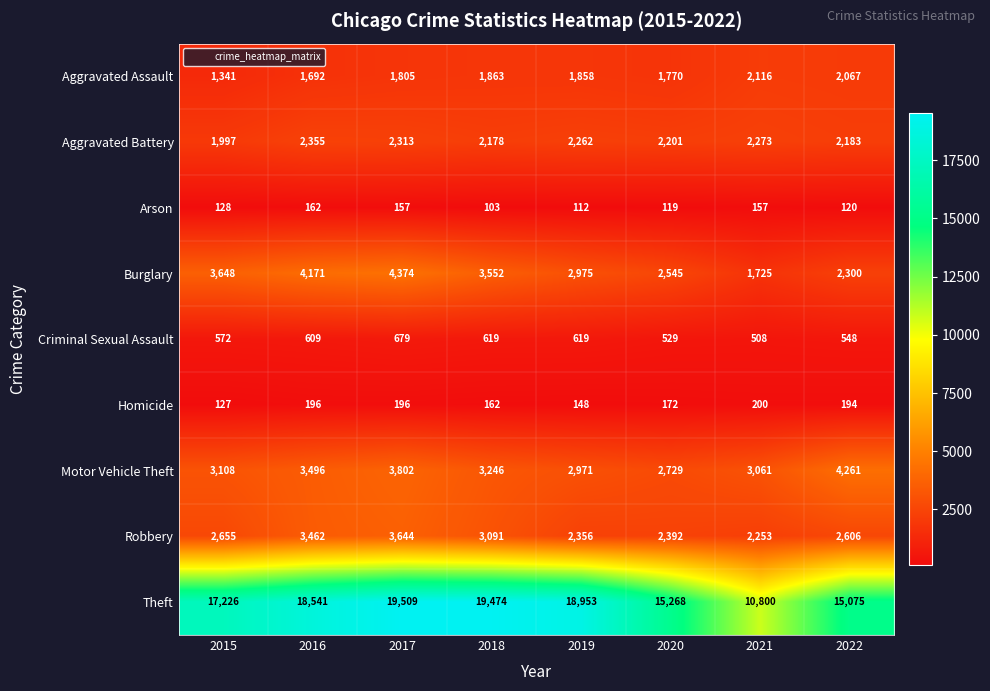

What is the total value across all series at 2020?

27725